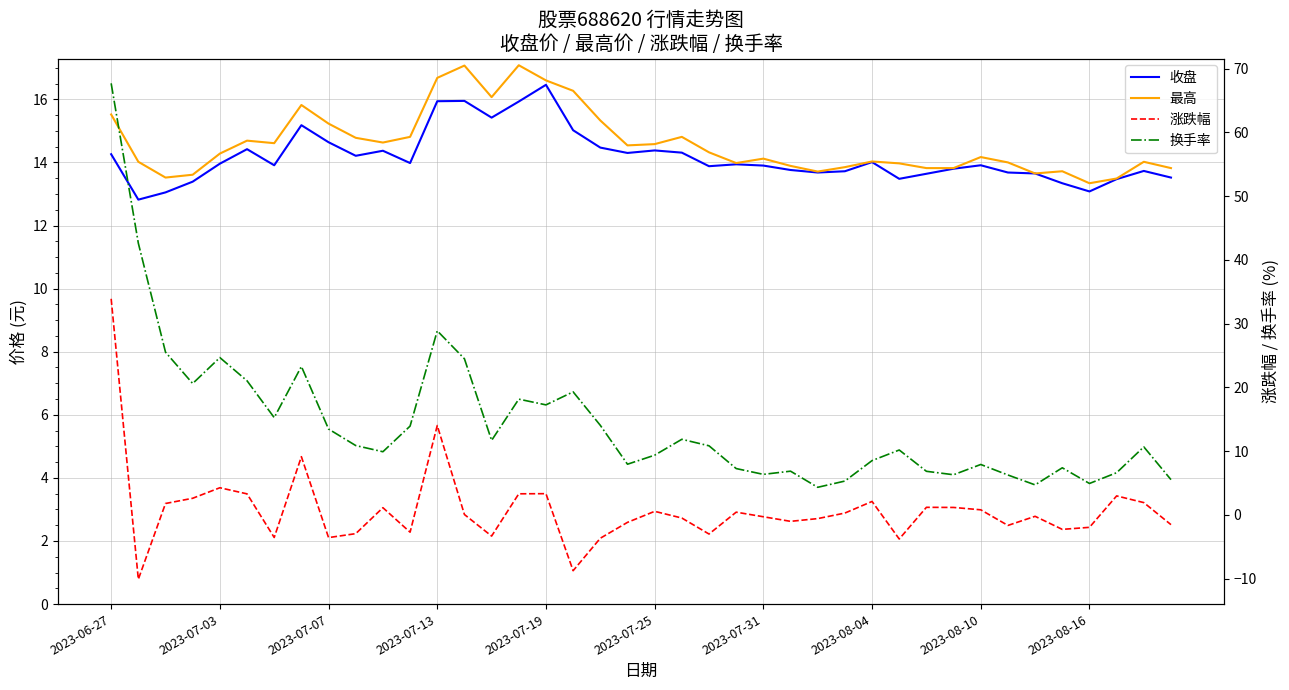

Which label corresponds to the largest value in the chart?

2023-06-27